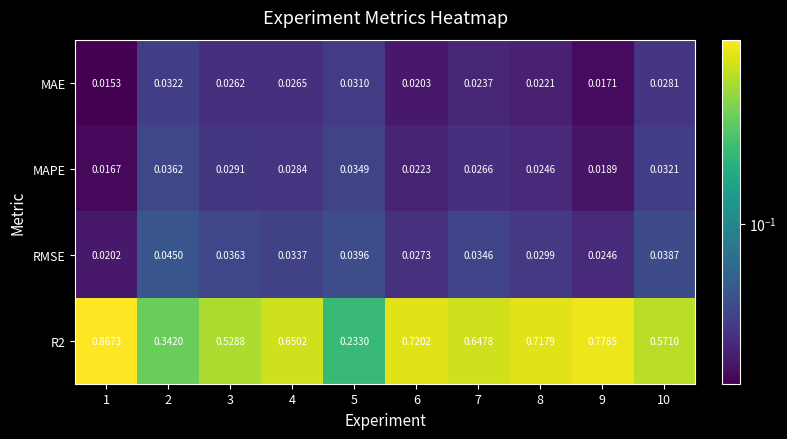

Is the value of MAE at 7 greater than the value of MAPE at 4?

No